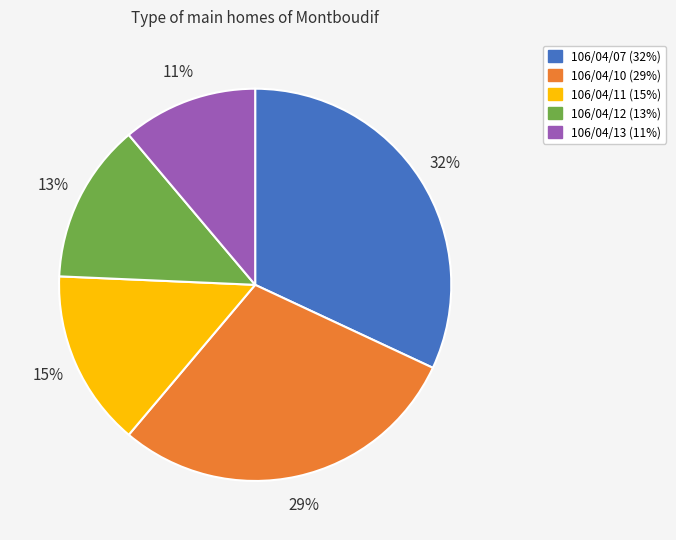

True or false: 106/04/13 accounts for 11% of the total.

True